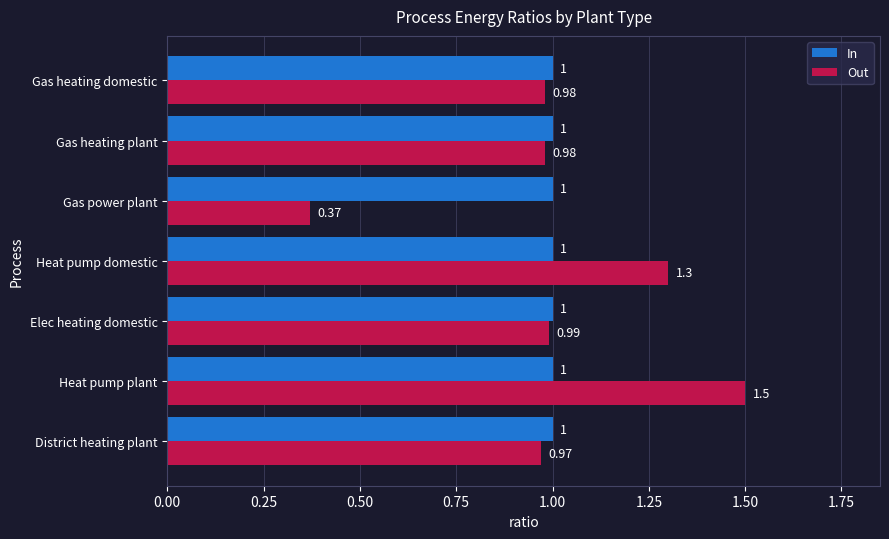

Between Elec heating domestic and Gas heating plant, which series saw the biggest shift?

Out